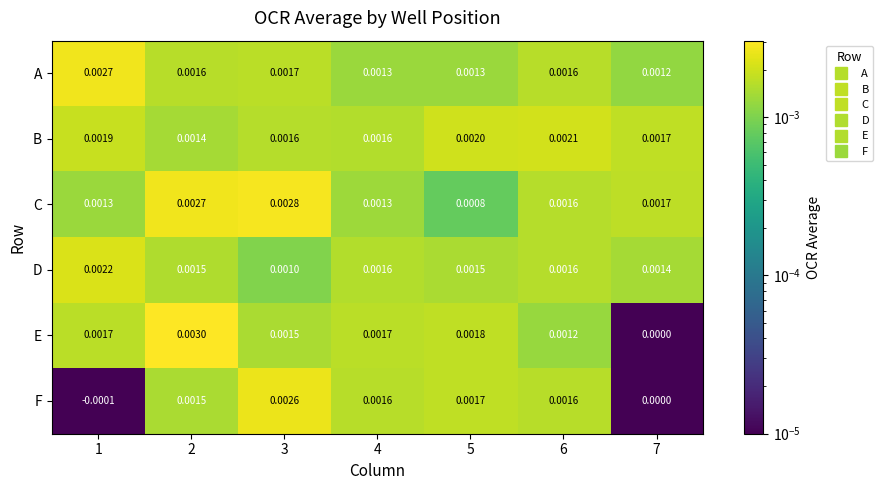

At how many categories does at least one series exceed 0?

7